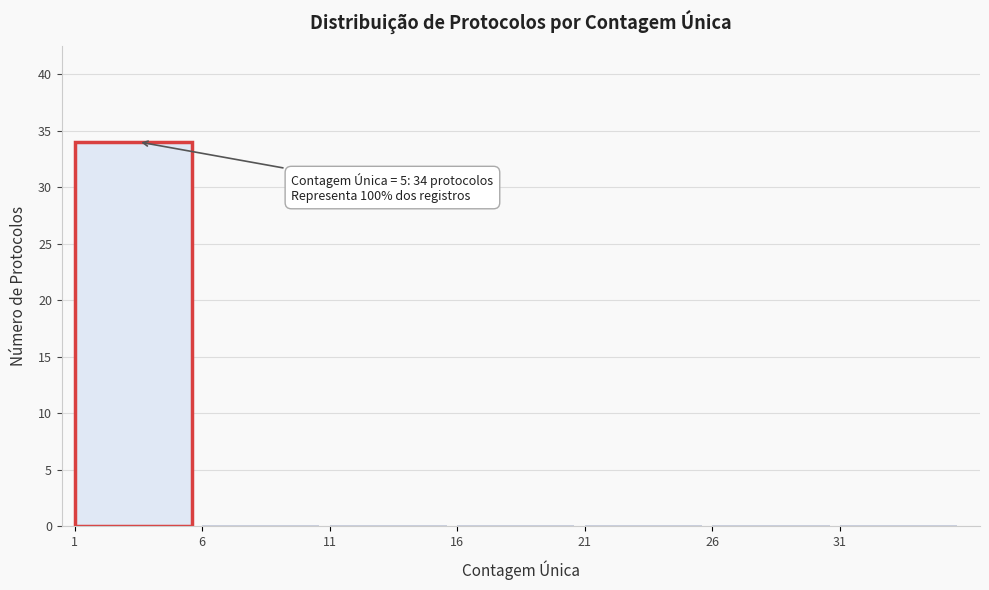

Which range on the x-axis has the tallest bar?

1 to 6